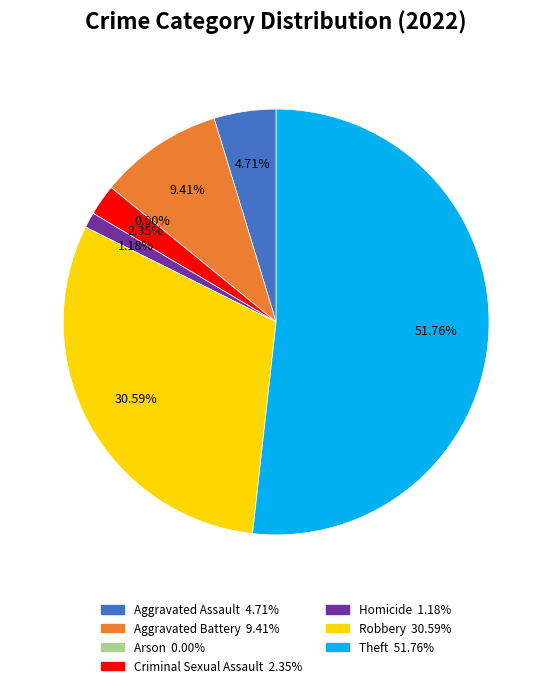

To the nearest percent, what is the difference between the Theft and Homicide slice percentages?

51%